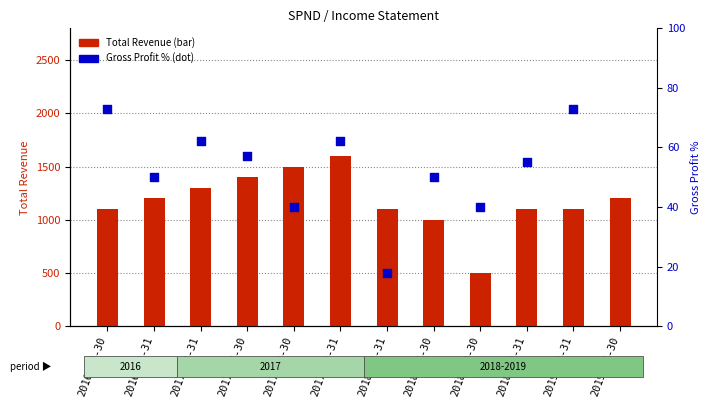

Which series has the largest total across all categories?

Total Revenue